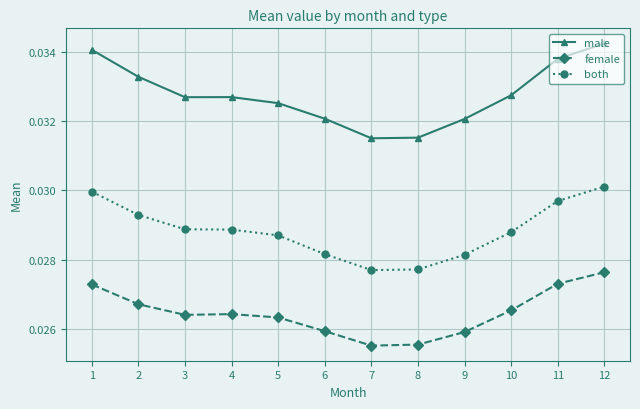

Which series has the largest range (max minus min)?

male